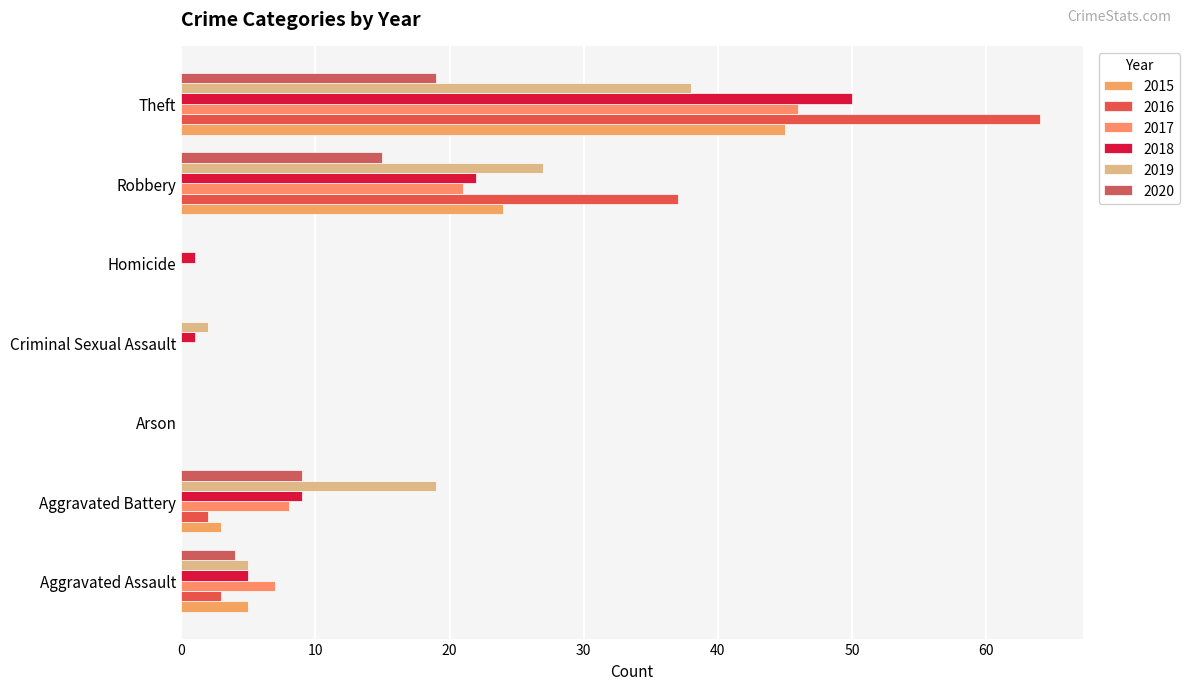

What is the maximum value for 2016?

64